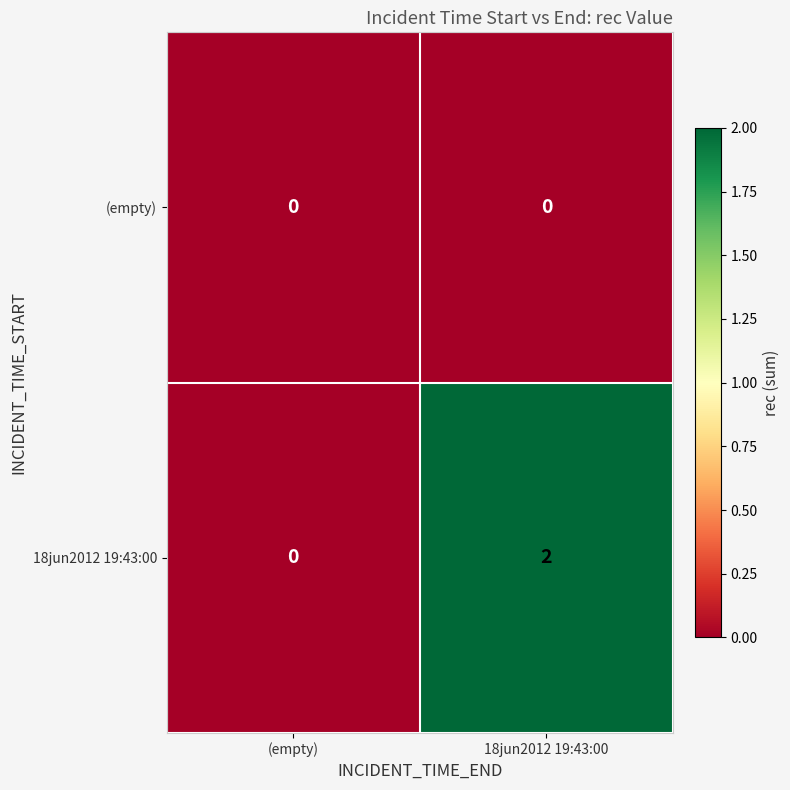

At which category is the sum across all series the highest?

18jun2012 19:43:00